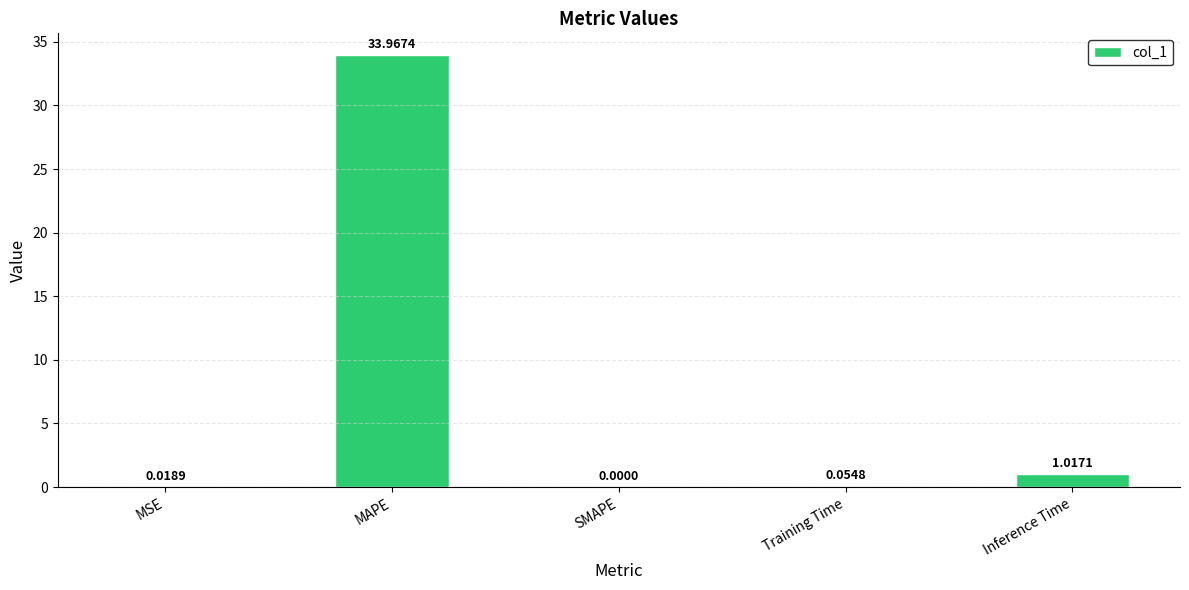

Between Inference Time and SMAPE, which is larger?

Inference Time